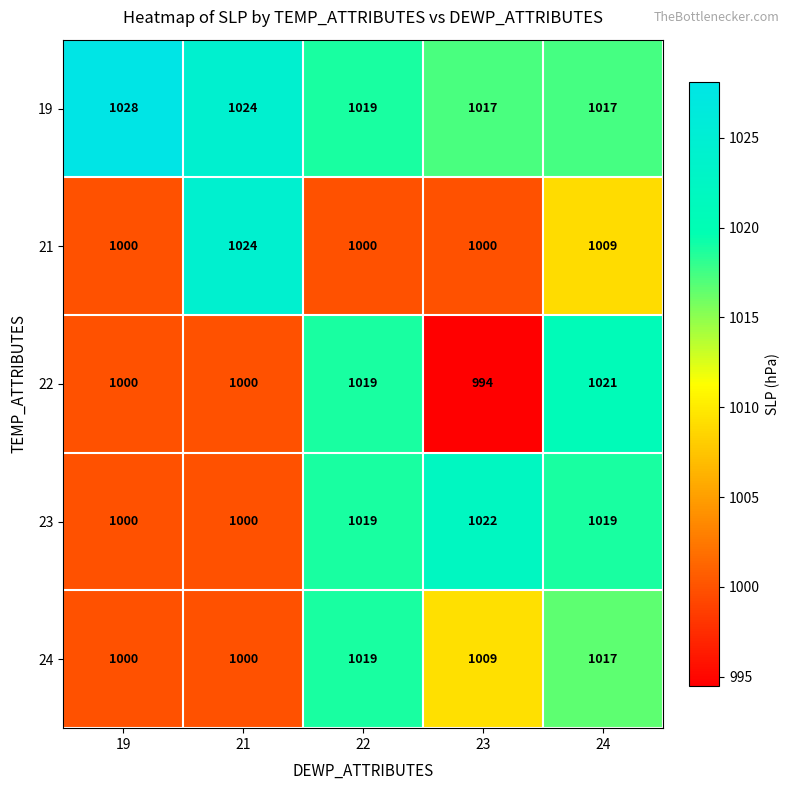

How many series are shown in this chart?

5